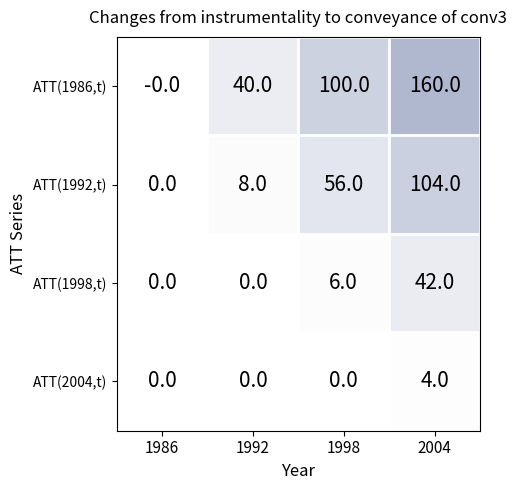

Count the number of data series in this chart.

4